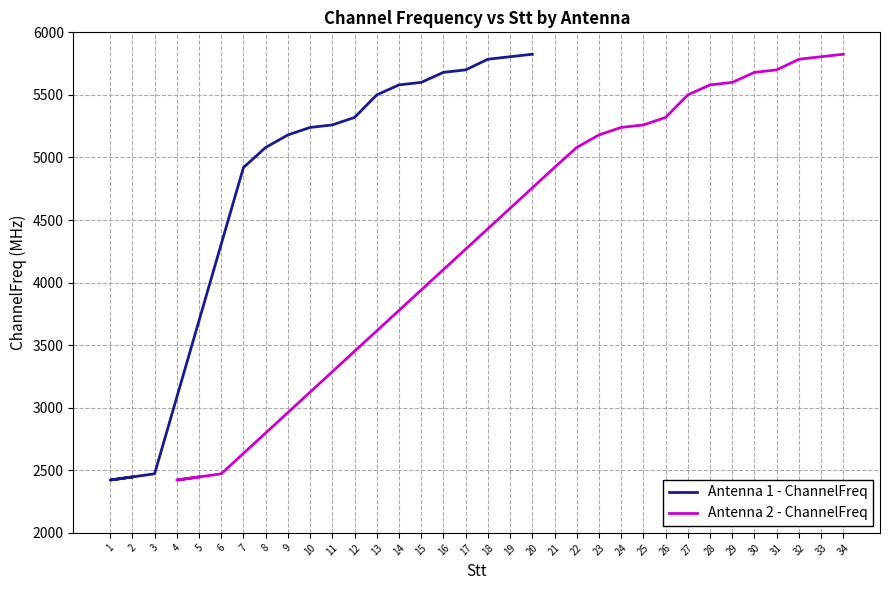

Is it true that Antenna 1 - ChannelFreq equals 1210 at 15?

False